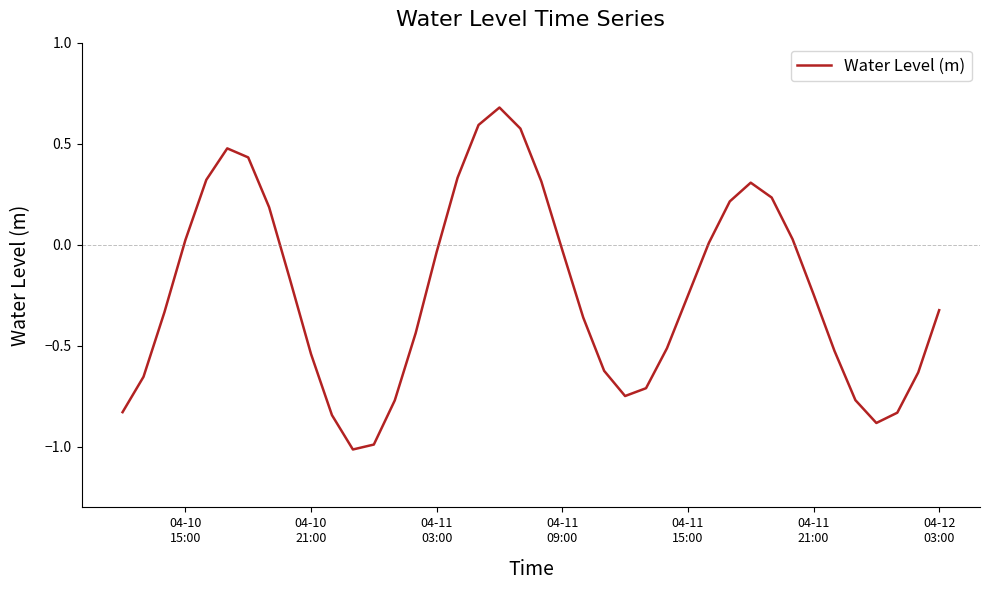

What is the minimum value shown in the chart?

-1.0